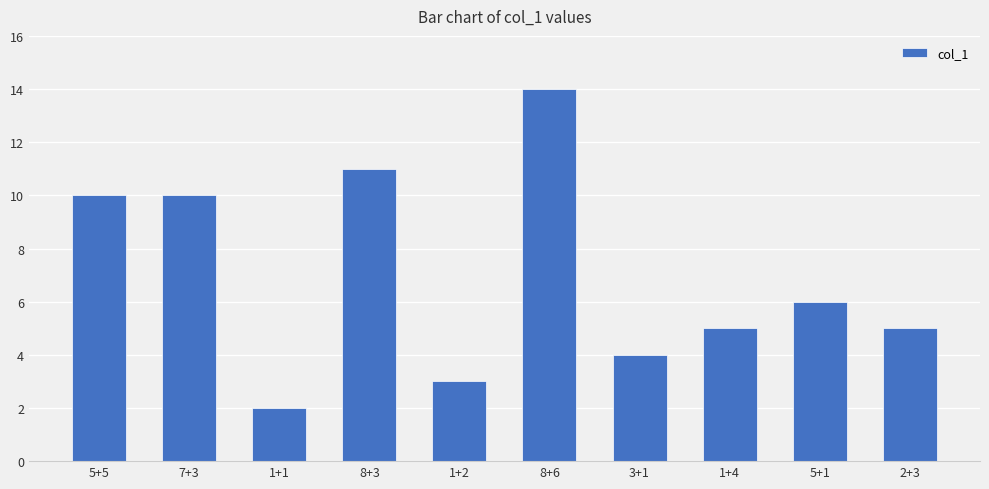

What is the sum of the values at 5+5 and 7+3?

20